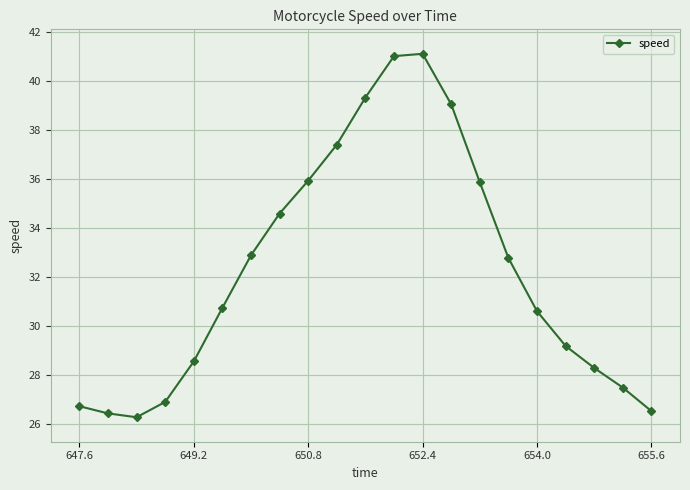

How many interior local valleys (lower than both neighbors) does the data have?

1